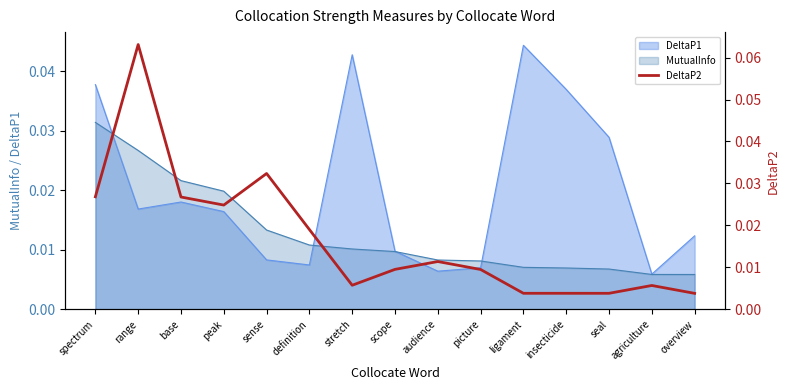

How many points are higher than both their immediate neighbors (excluding endpoints)?

4